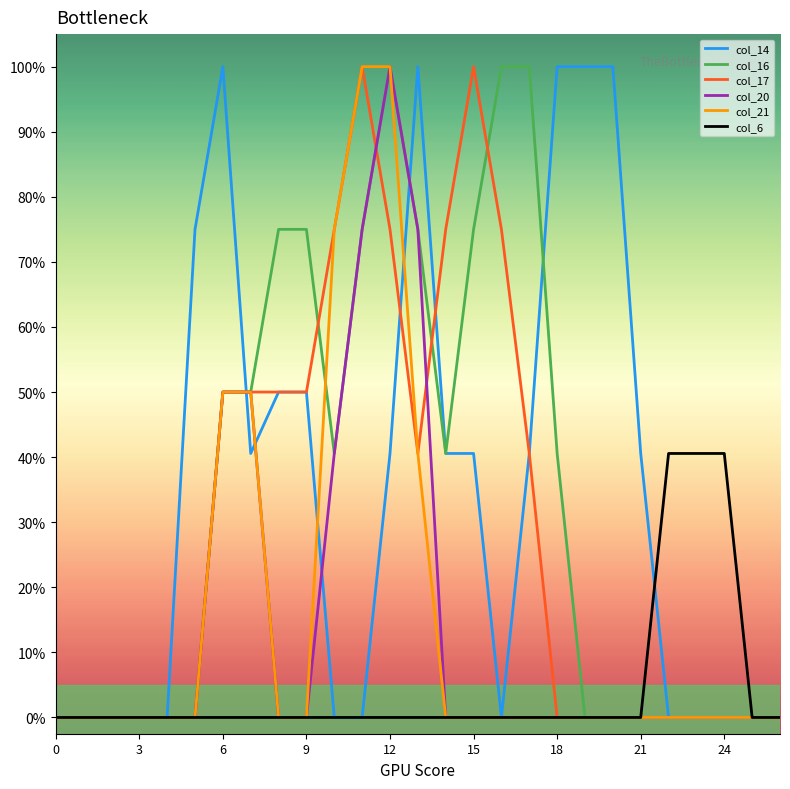

What are all the series names shown in the legend?

col_14, col_16, col_17, col_20, col_21, col_6